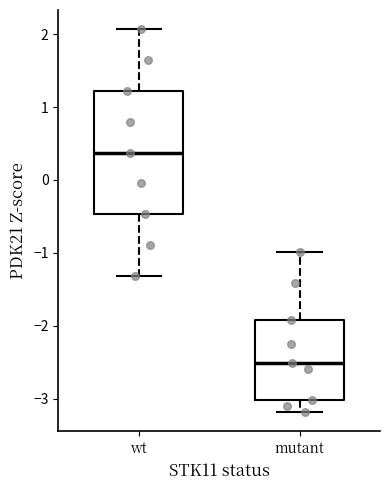

Where does the median line of the box for wt sit on the y-axis? The values are not printed on the chart, so give them approximately, as read against the axis.

0.4